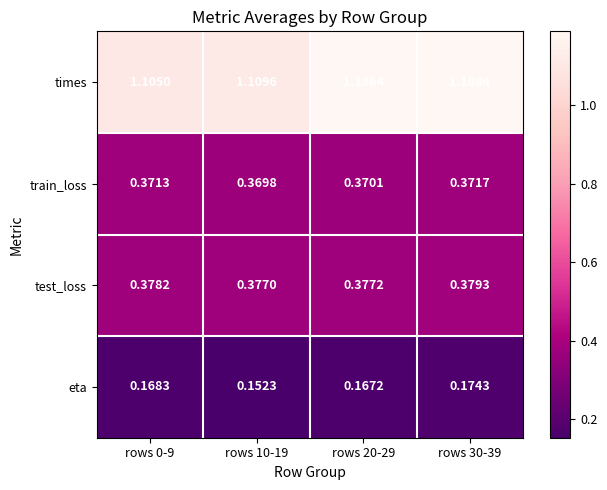

Which series has the largest range (max minus min)?

times